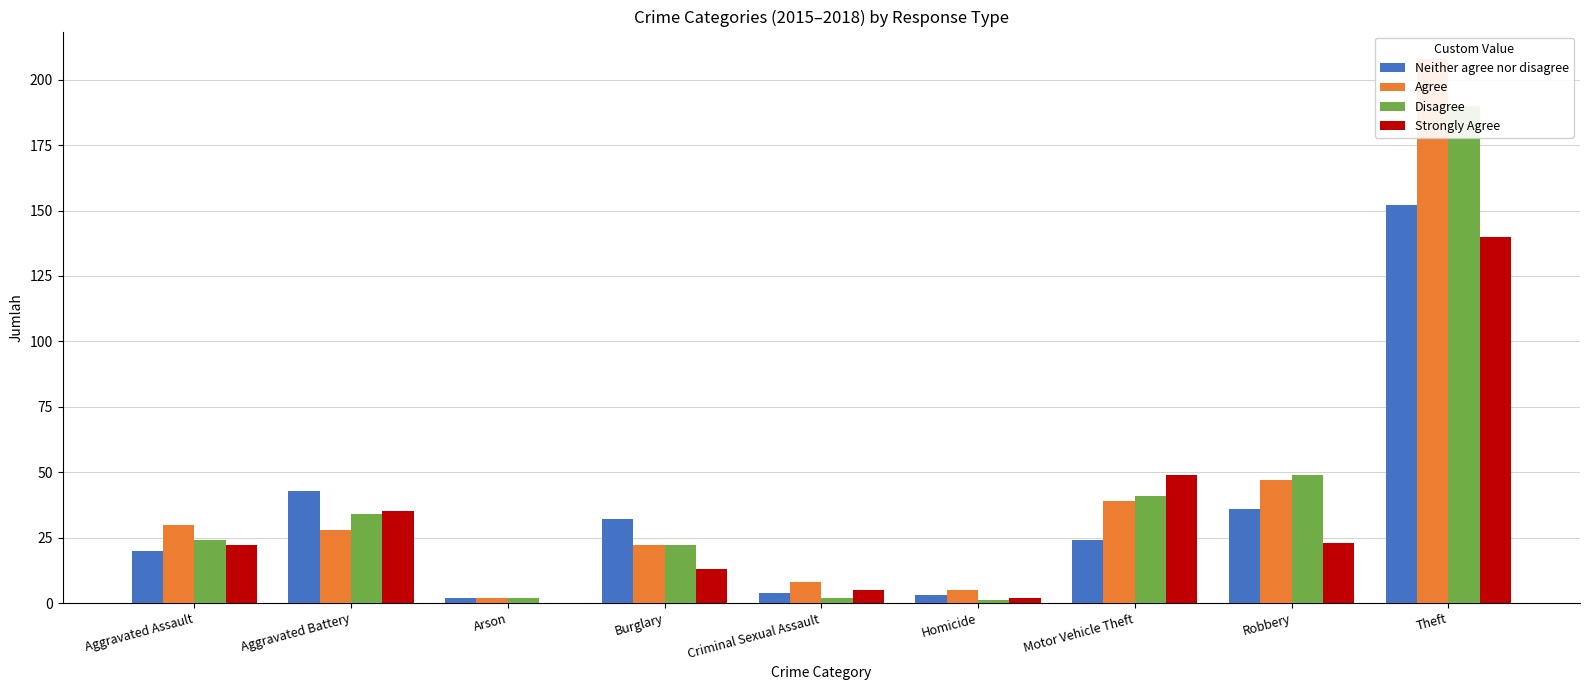

What is the label of the 4th bar from the right?

Homicide